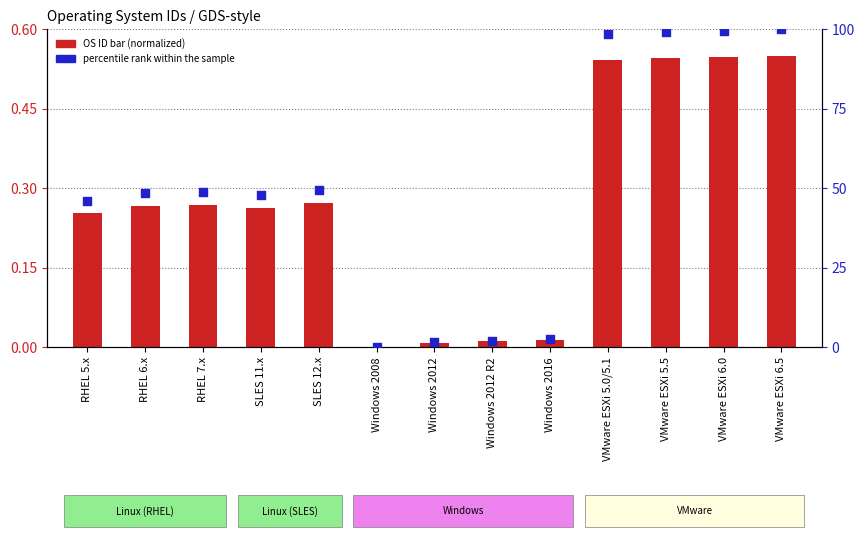

Is the value of OS ID (normalized) at Windows 2008 greater than the value of percentile rank within OS group at RHEL 7.x?

No